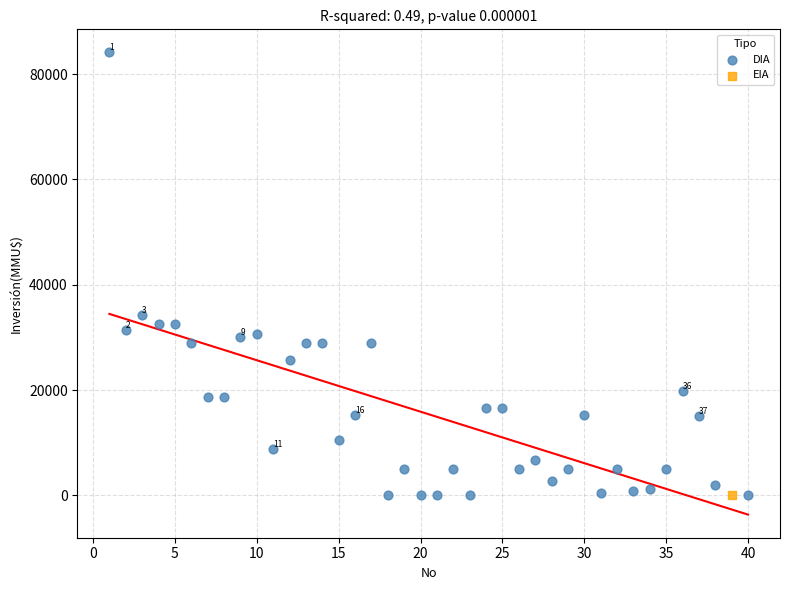

What are all the series names shown in the legend?

DIA, EIA